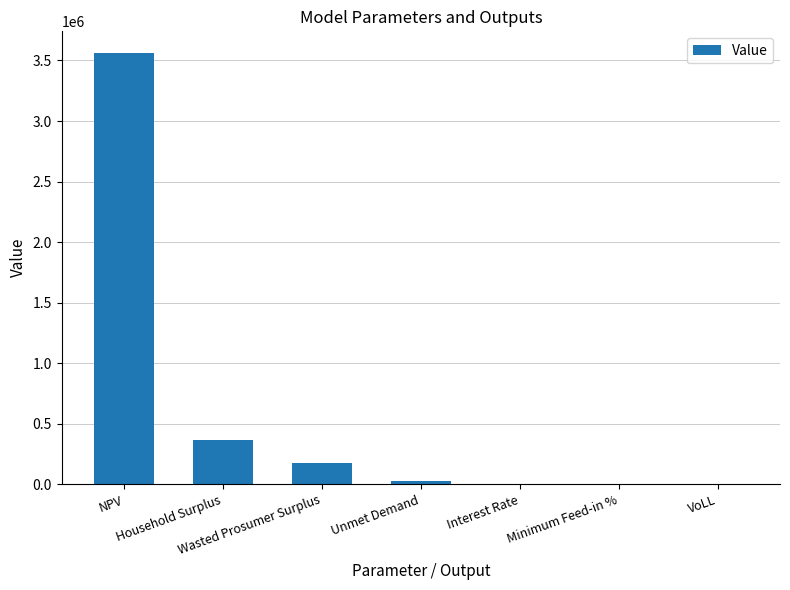

What is the sum of all values?

4128980.4